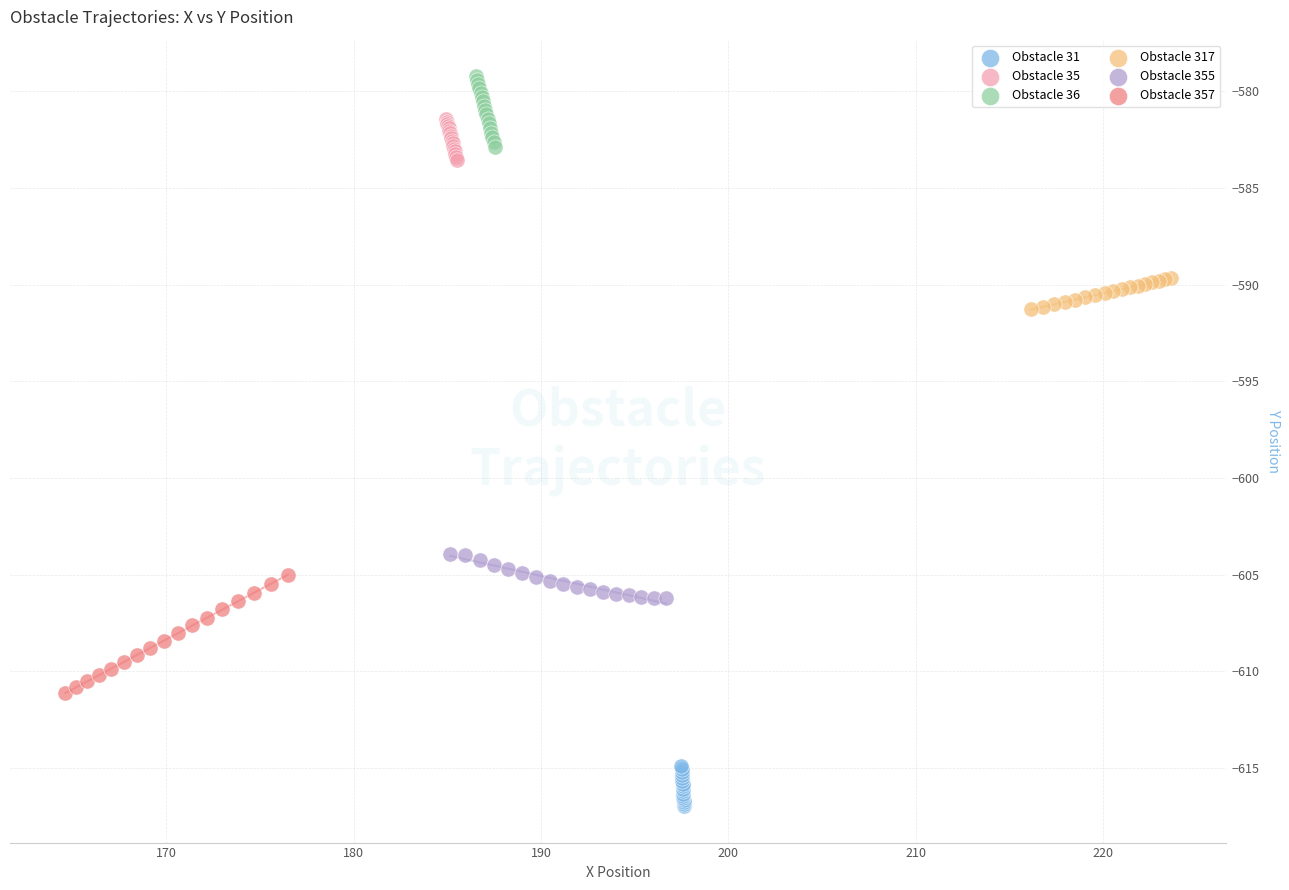

Which series has the largest Y range (max minus min)?

Obstacle 357